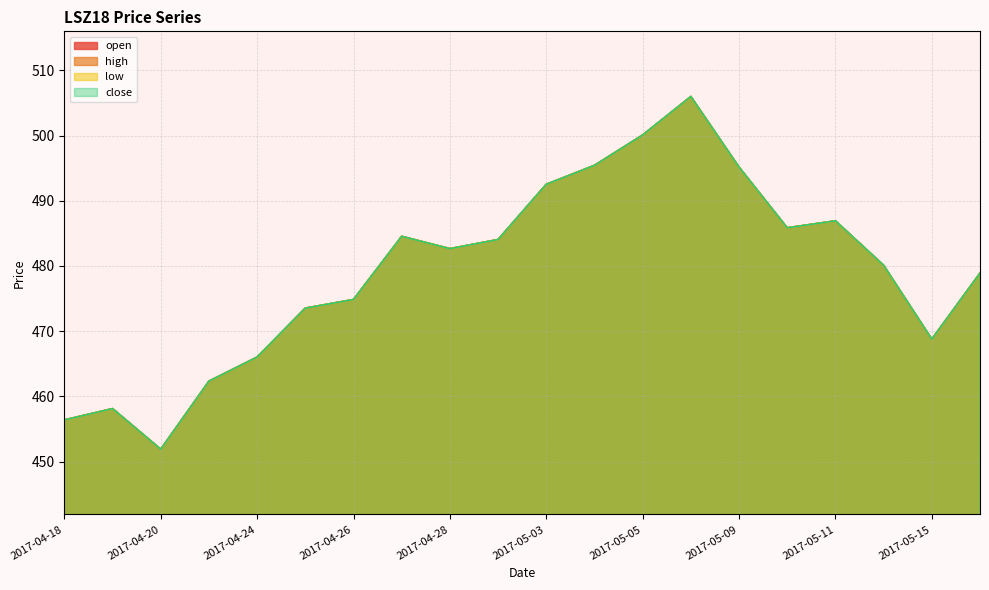

How many data points in low are less than 482?

10